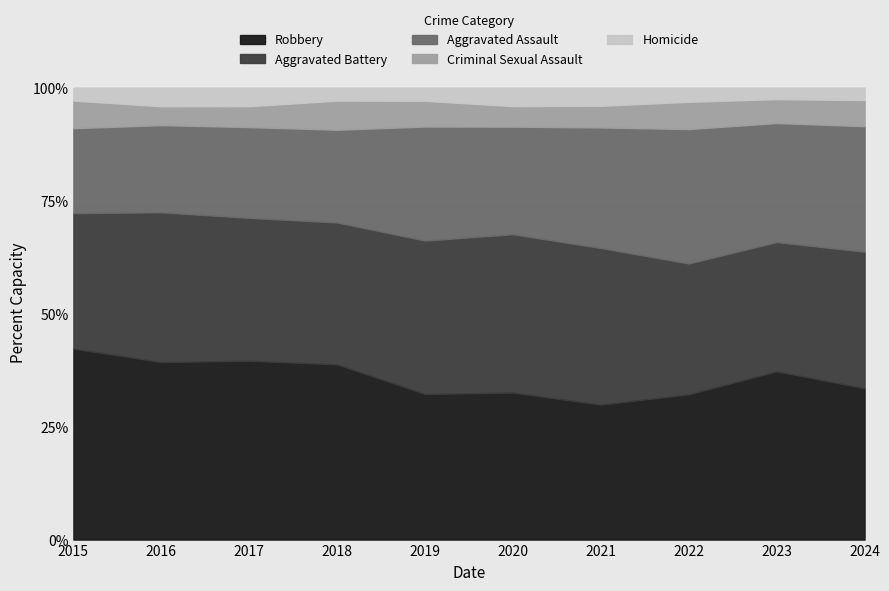

What is the total value across all series at 2020?

100.0